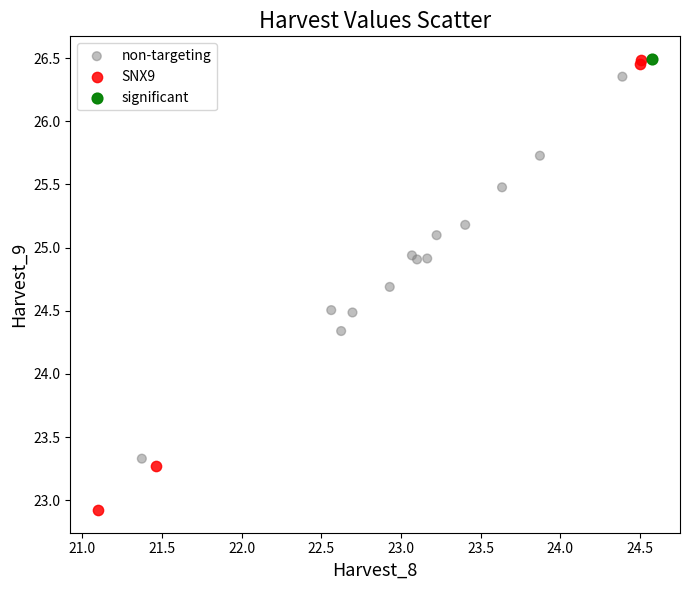

What are all the series names shown in the legend?

non-targeting, SNX9, significant